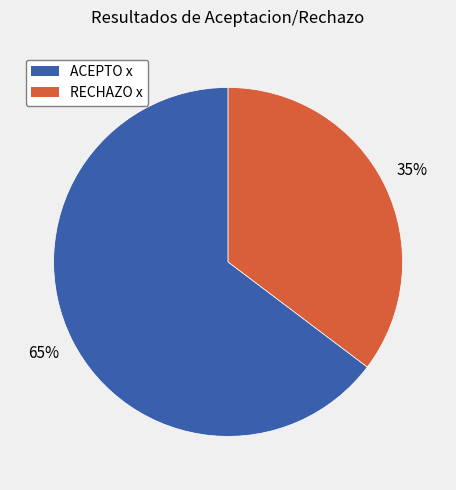

What is the ratio of the value at RECHAZO x to the value at ACEPTO x?

0.5